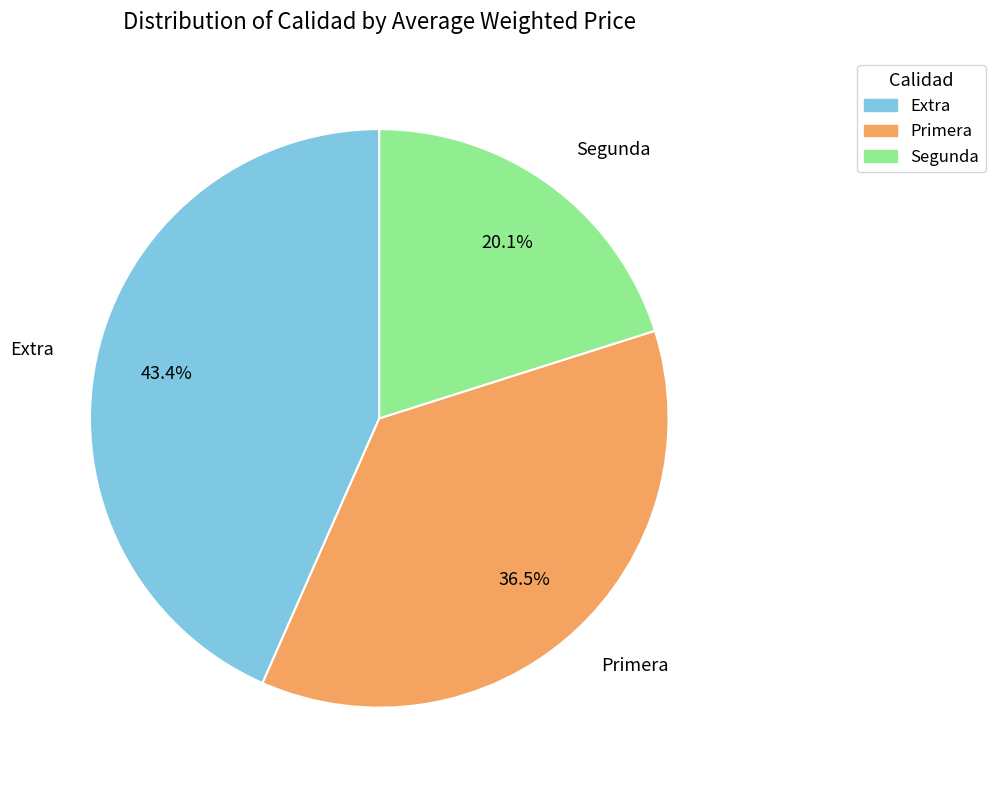

What is the smallest slice in the pie chart?

Segunda